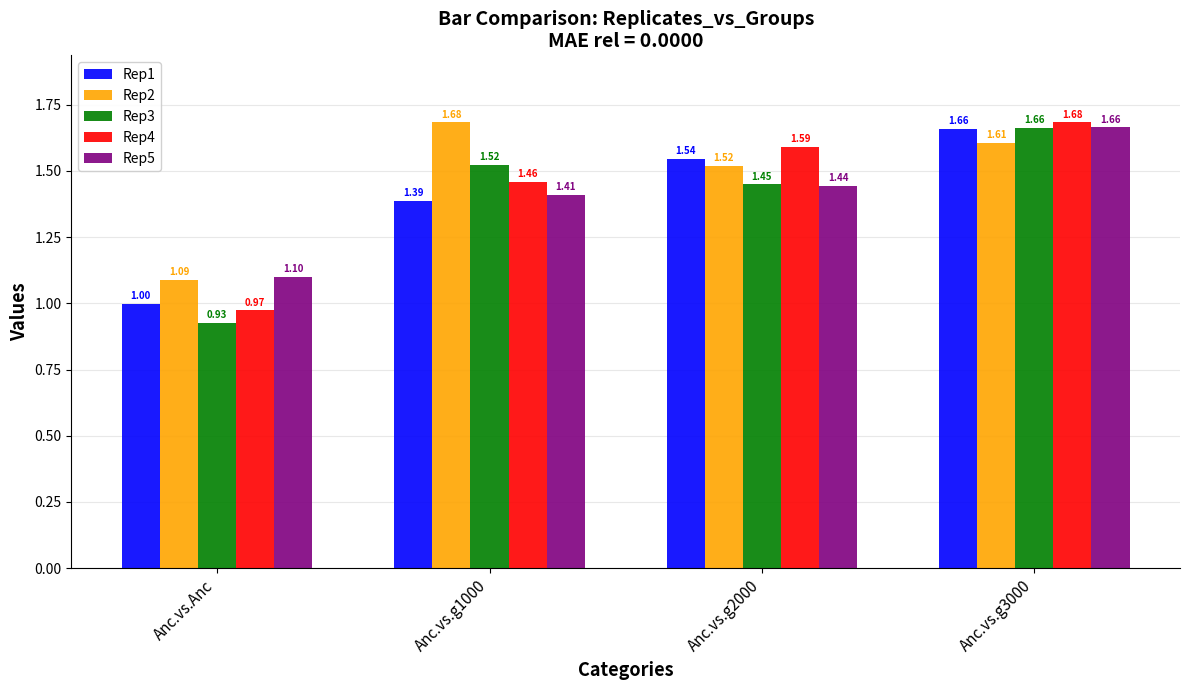

Where is Rep3 nearest to the value 1?

Anc.vs.Anc